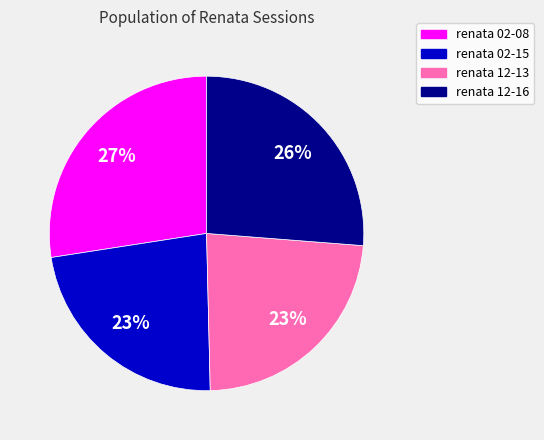

Is there a majority slice in this chart?

No